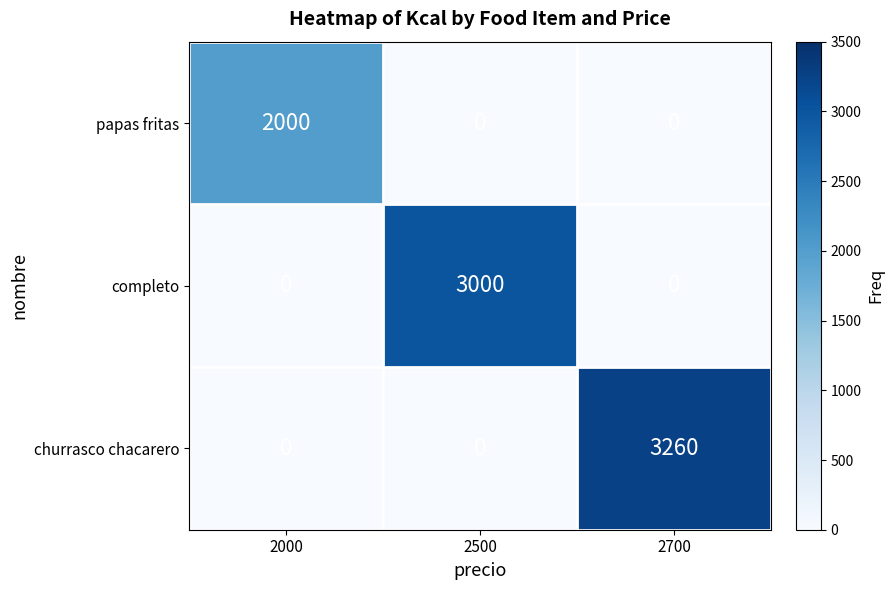

How many positive values does the papas fritas series have?

1